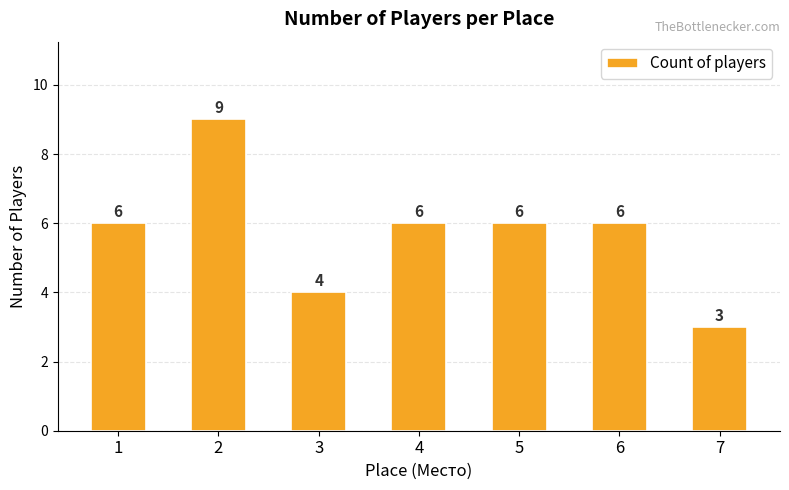

Reading left to right, transcribe all the data shown in this chart.

6	9	4	6	6	6	3